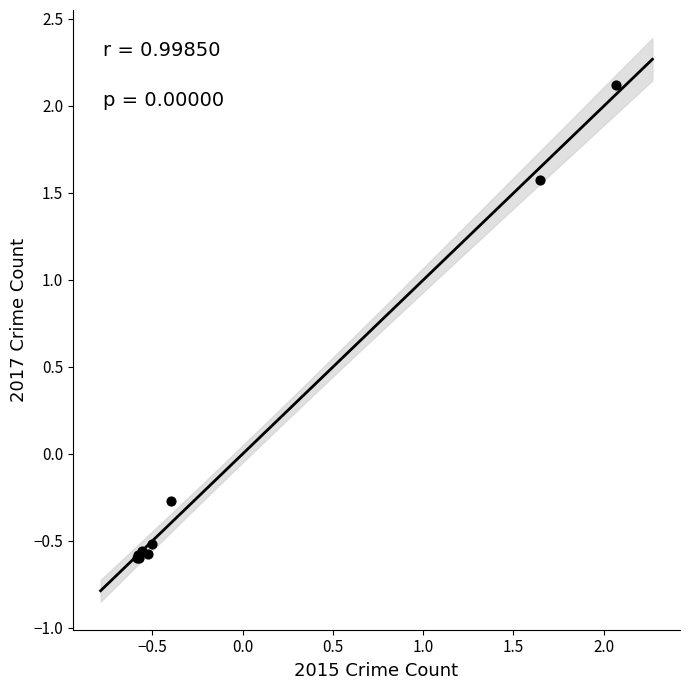

What Y value in the scatter plot is closest to 0?

-0.3